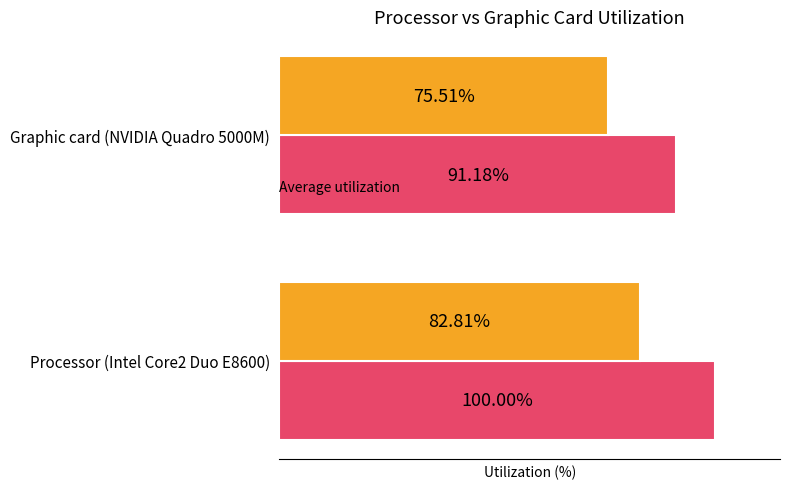

At which category is the sum across all series the highest?

Processor (Intel Core2 Duo E8600)